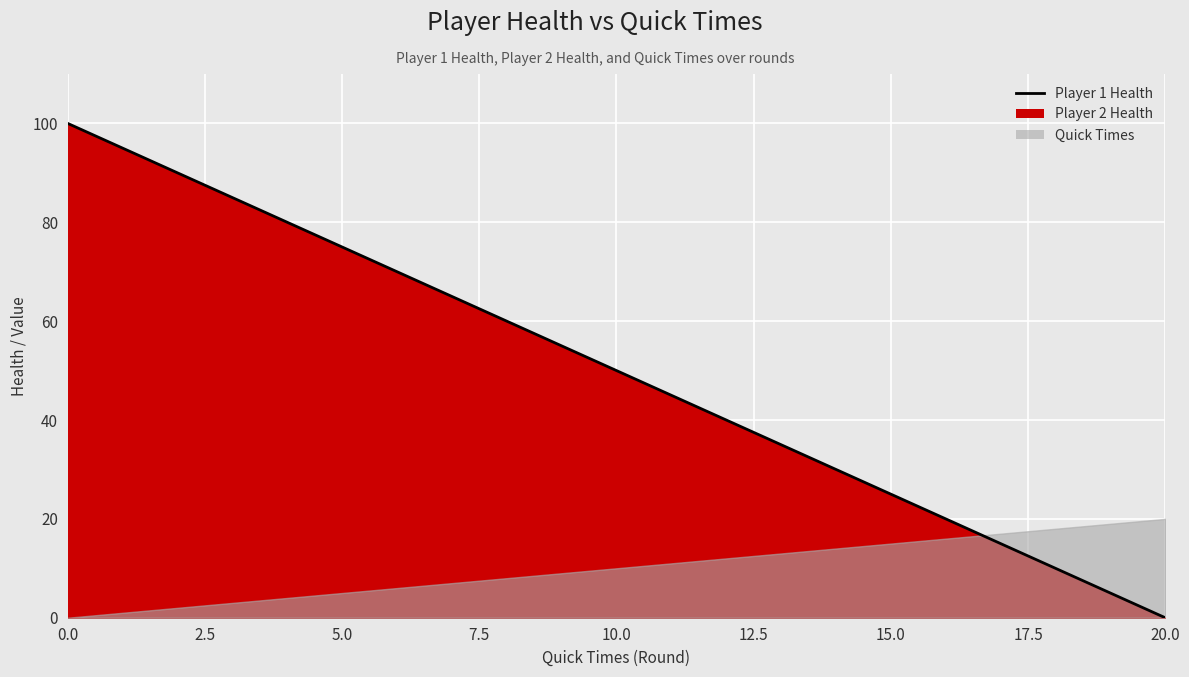

Reading left to right, extract all data points from this chart.

100	95	90	85	80	75	70	65	60	55	50	45	40	35	30	25	20	15	10	5	0